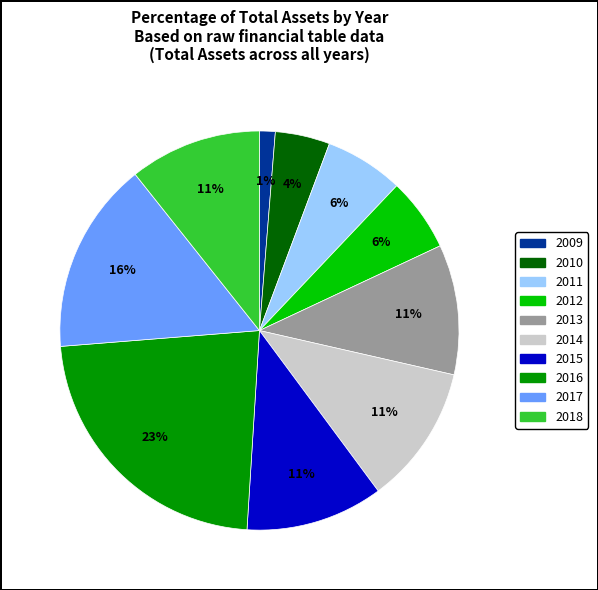

To the nearest percent, what portion does 2013 represent?

11%